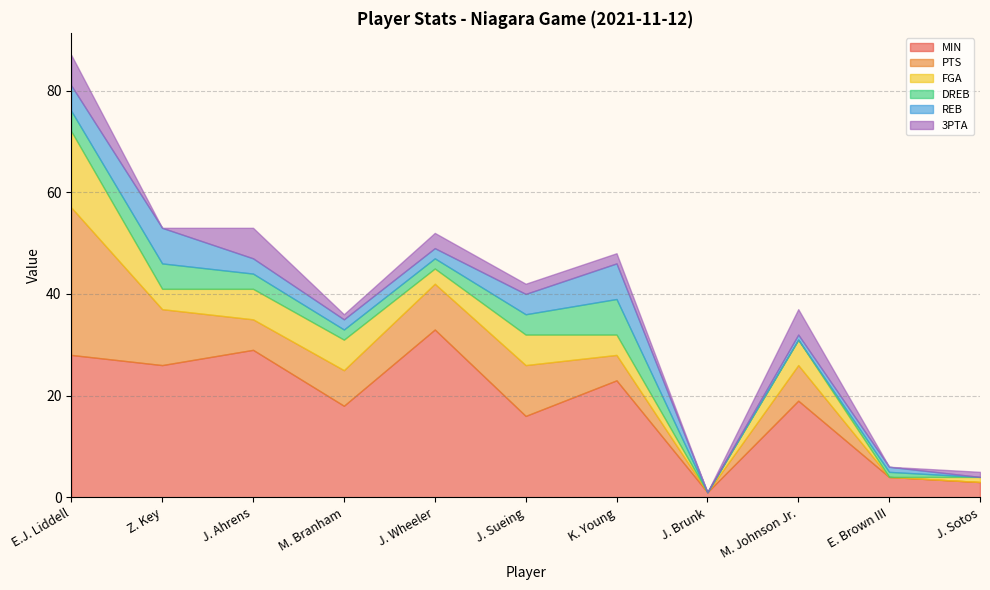

What is the difference between the maximum and minimum values in the FGA series?

15